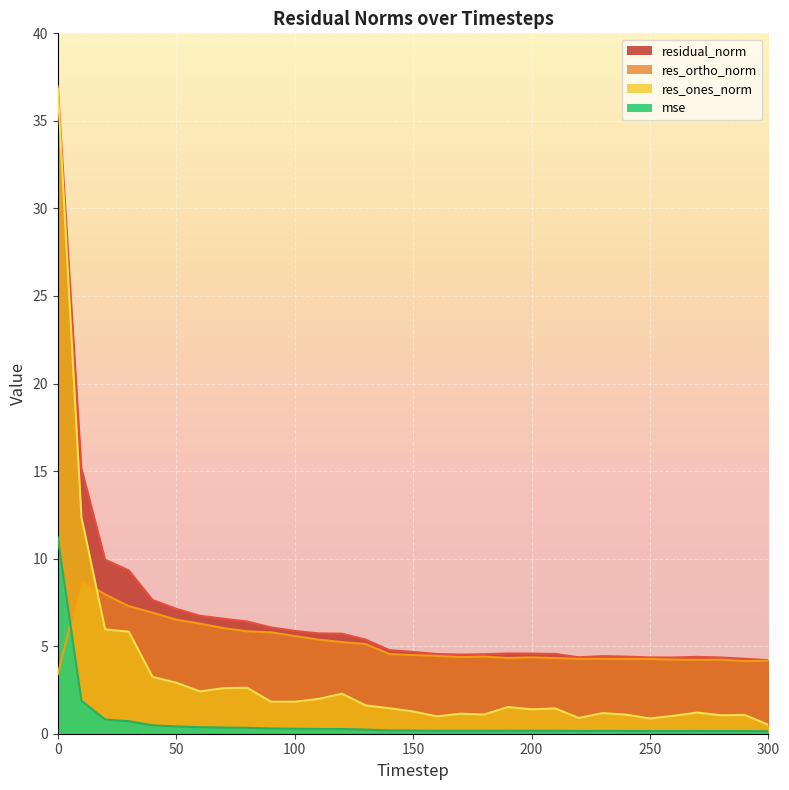

True or false: mse and res_ones_norm intersect in this chart.

False